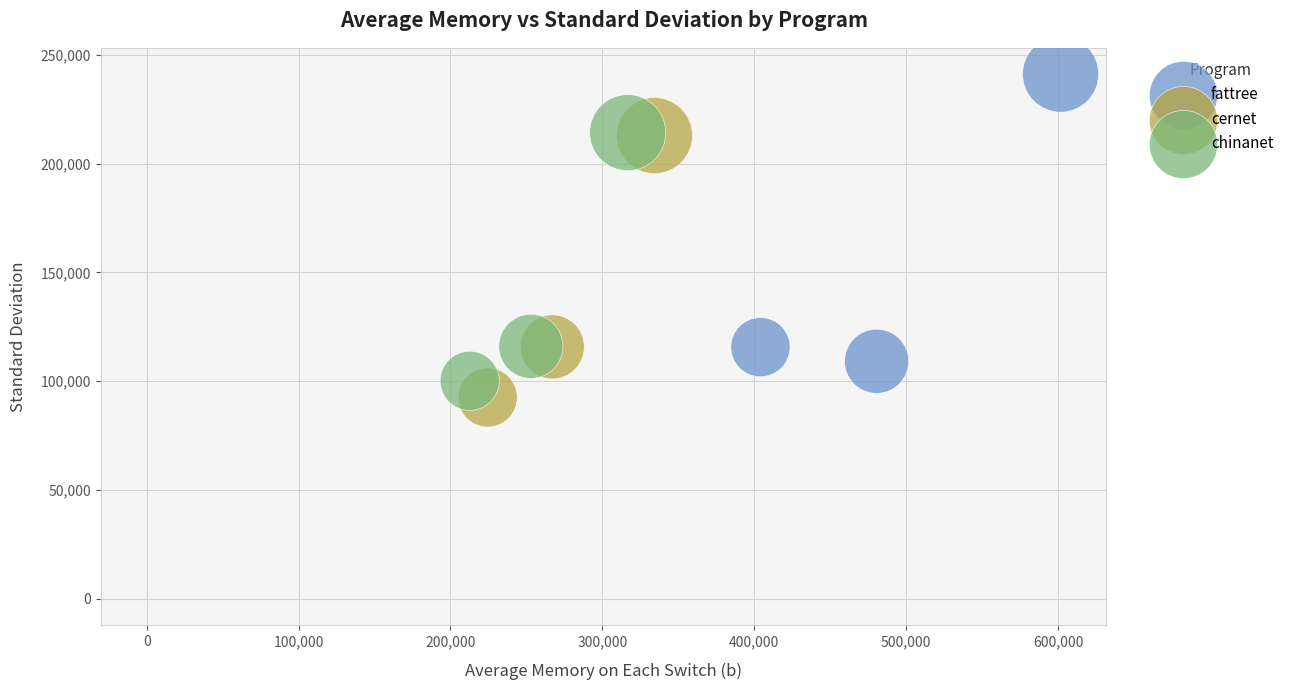

Which series contains the highest Y value?

fattree